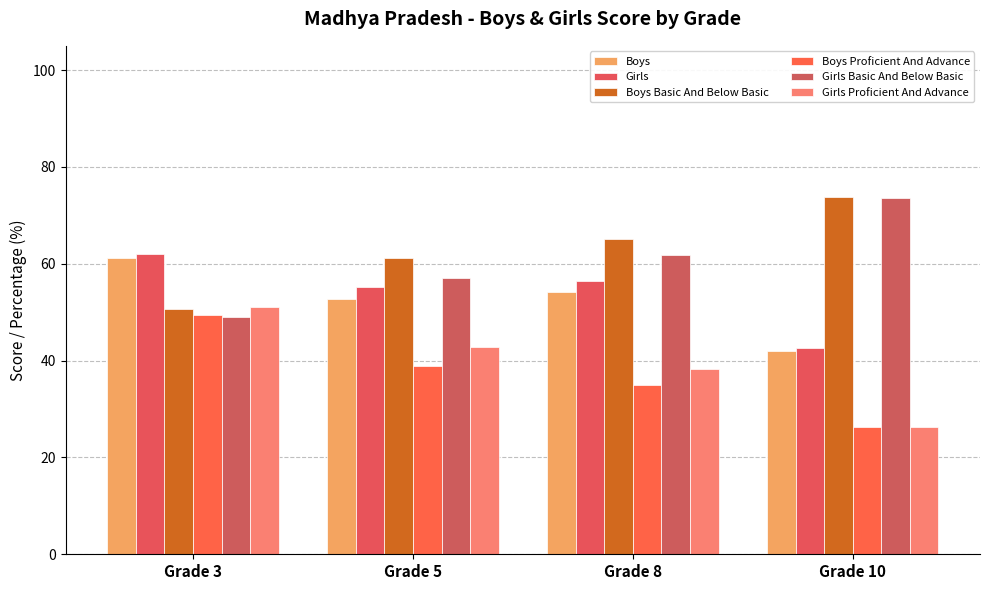

Which label corresponds to the smallest value in the chart?

Grade 10